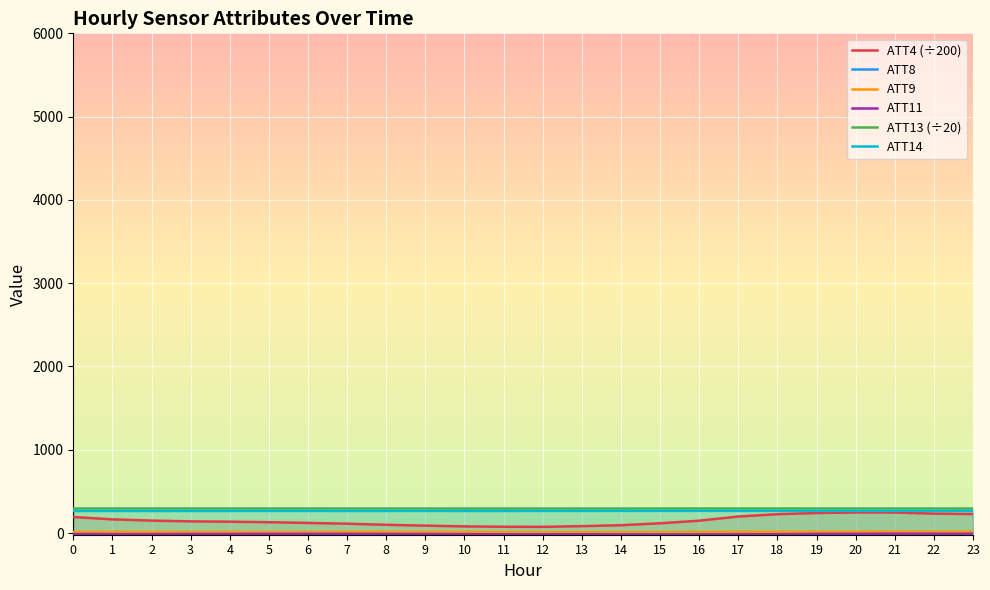

What is the average value of the ATT14 series?

266.0